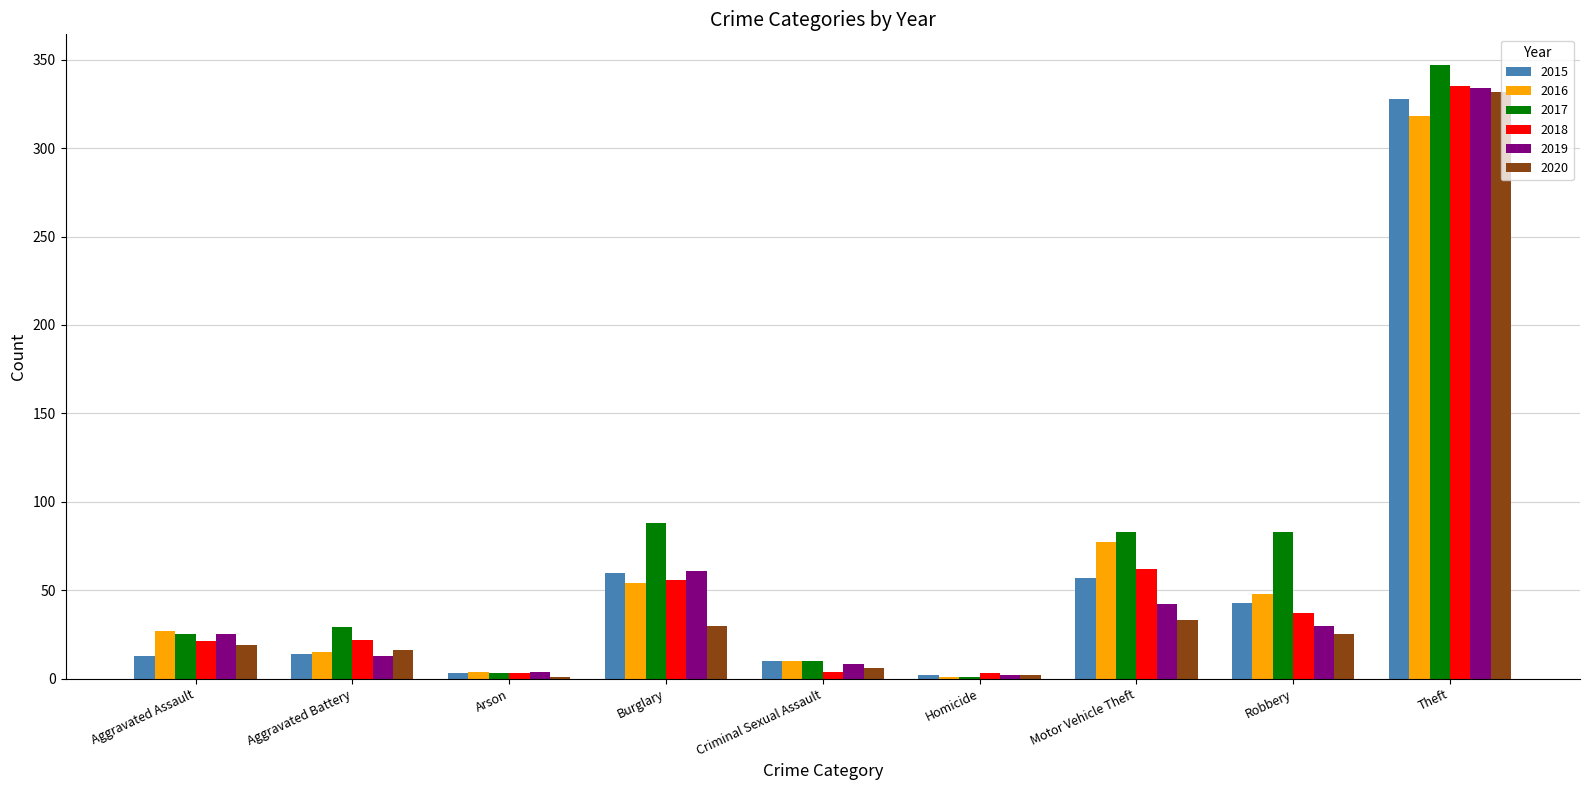

The value of 2019 at Burglary is 92. True or false?

False